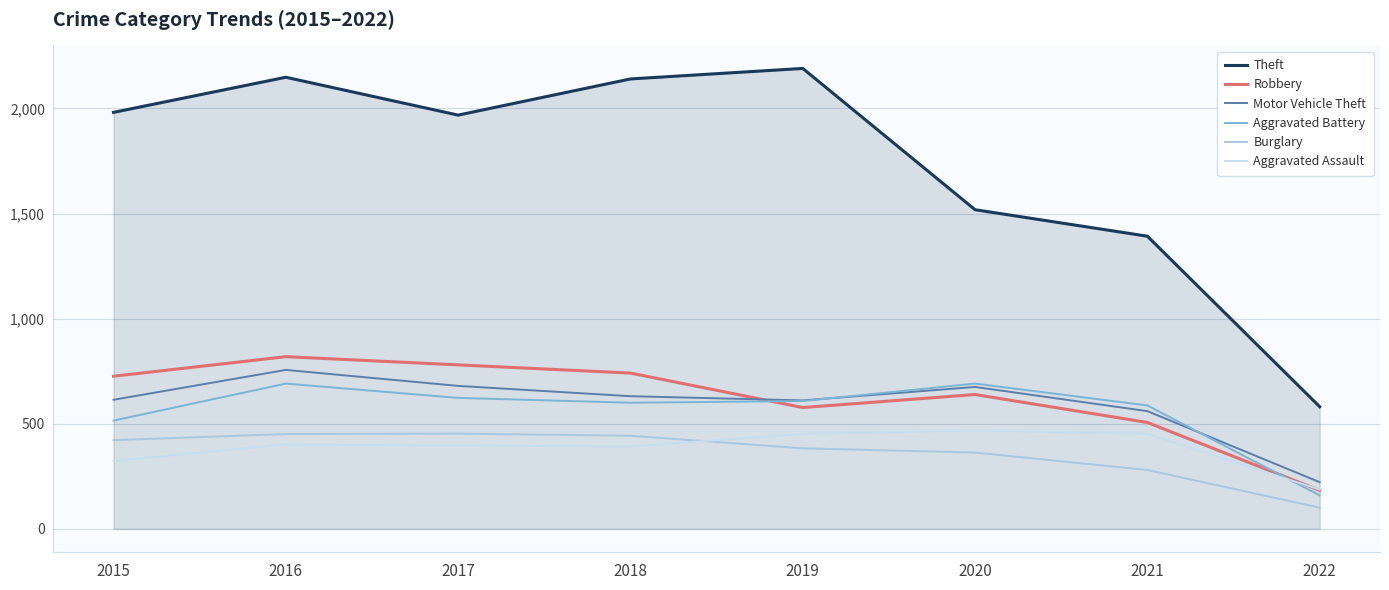

At which category is the sum across all series the highest?

2016